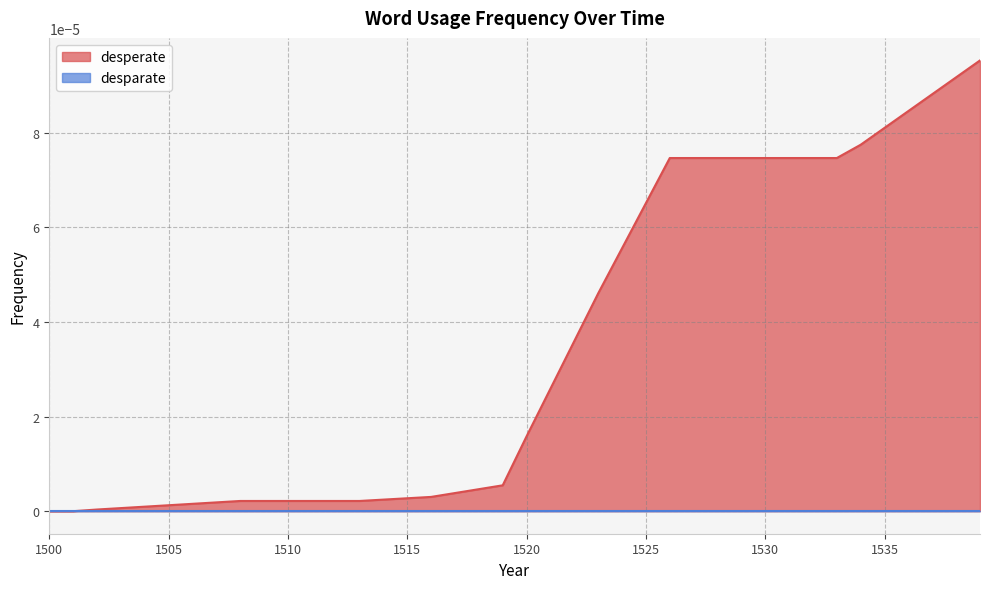

Which series has the widest spread of values?

desperate